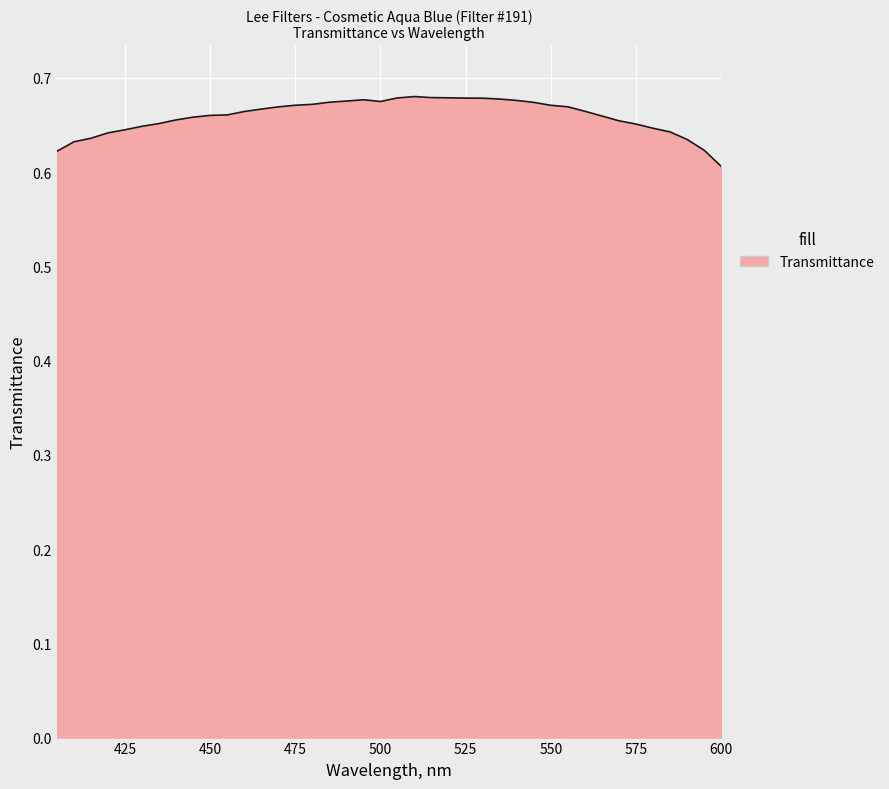

How many lines are shown in the chart?

1